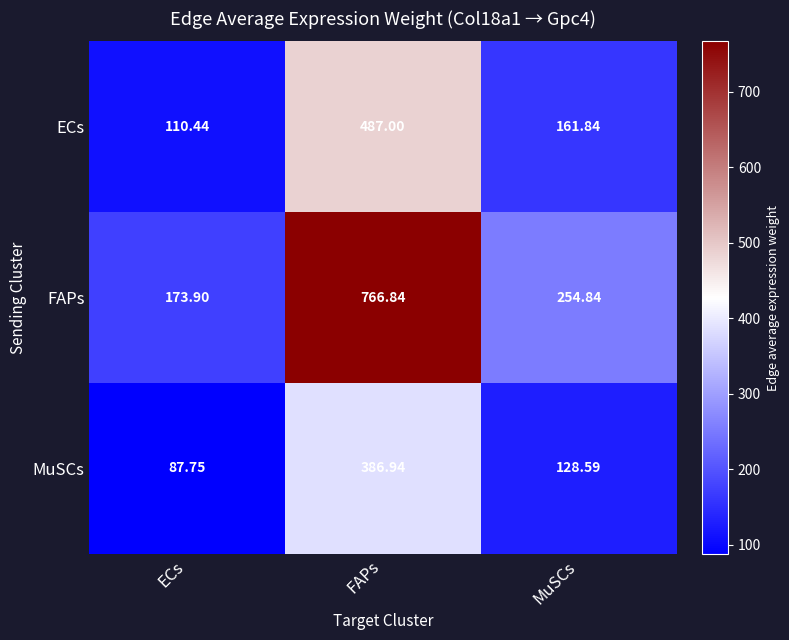

Where is ECs nearest to the value 298?

MuSCs